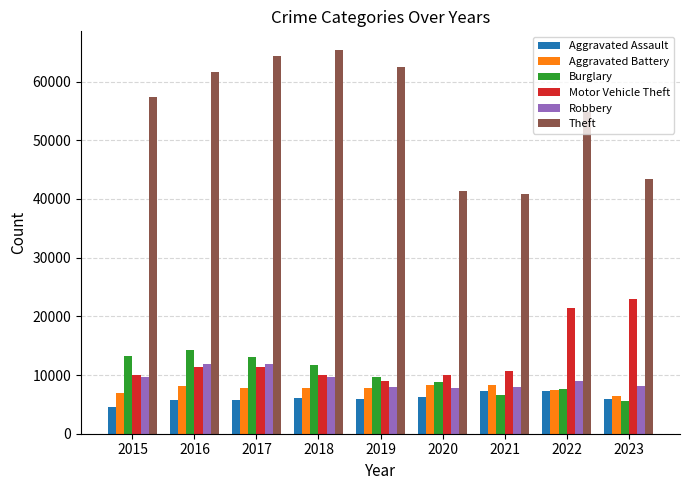

How many values in the Theft series are below 57350?

4